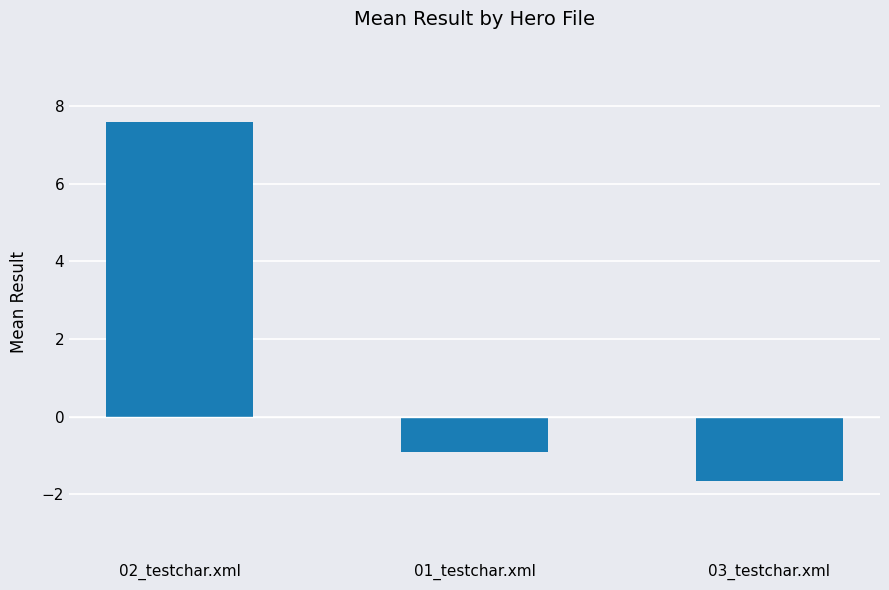

What is the change in value from 01_testchar.xml to 03_testchar.xml?

-0.8